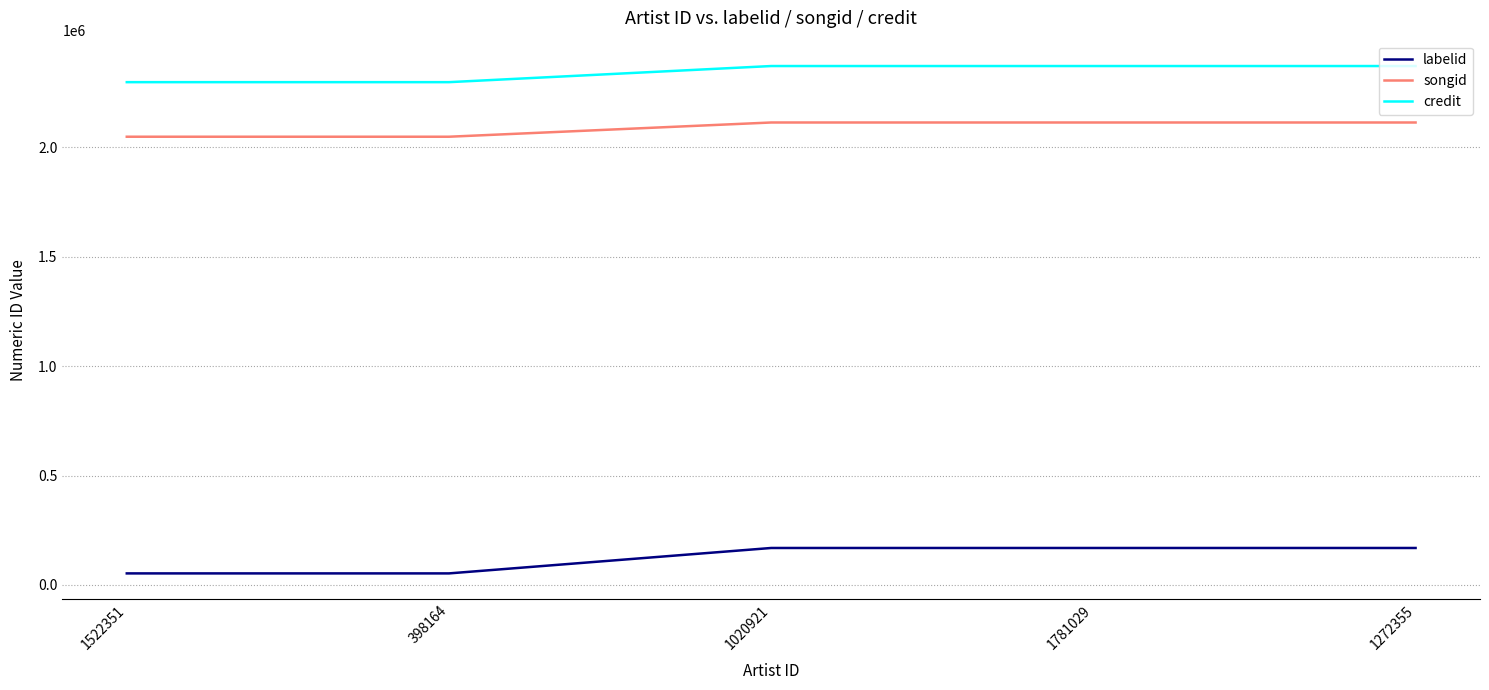

True or false: songid has a value of 2047977 at 1522351.

True